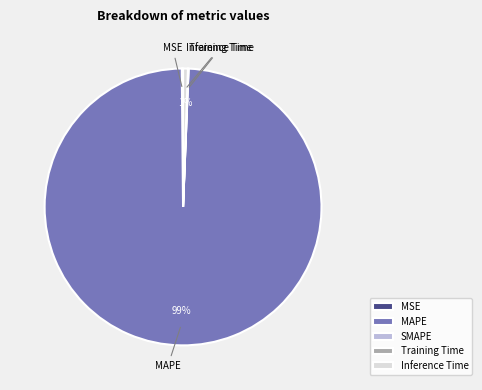

Do Inference Time and MAPE together represent more than half of the pie?

Yes